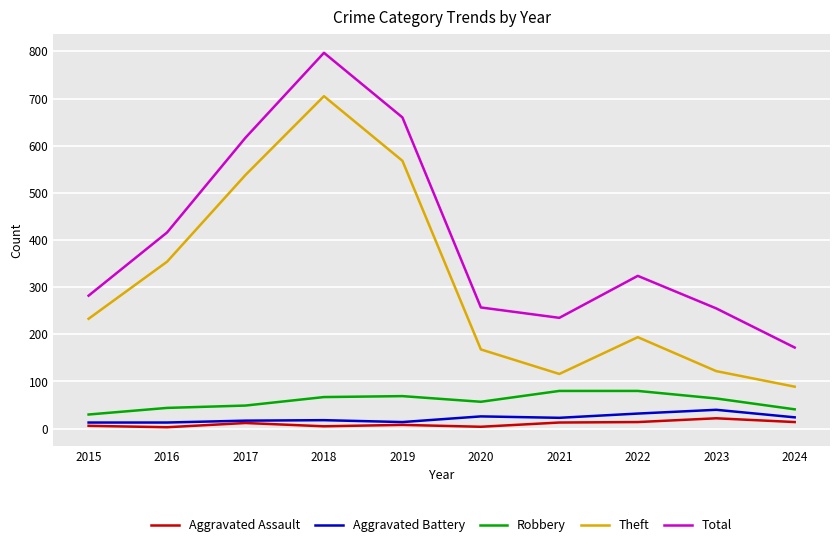

The value of Aggravated Assault at 2024 is 14. True or false?

True